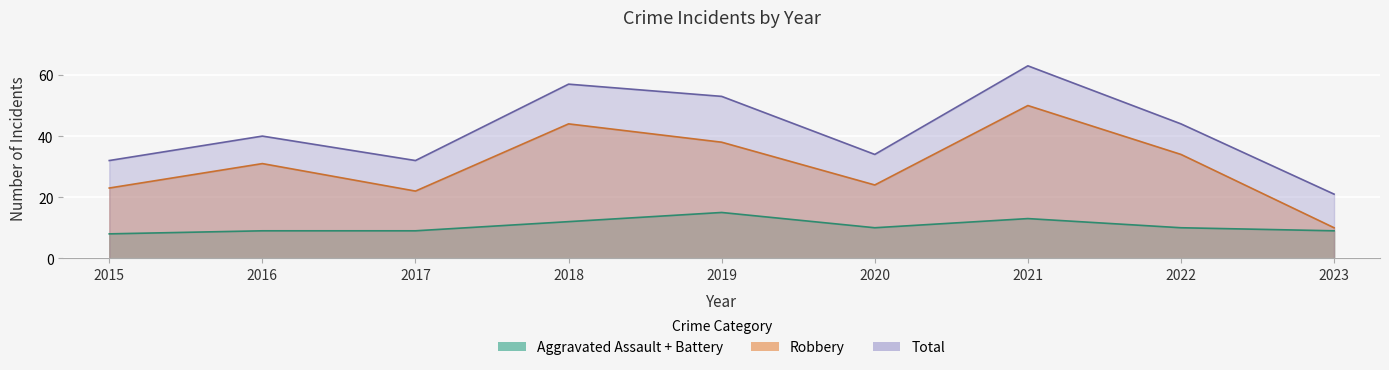

The Robbery series shows 44 at 2018. True or false?

True